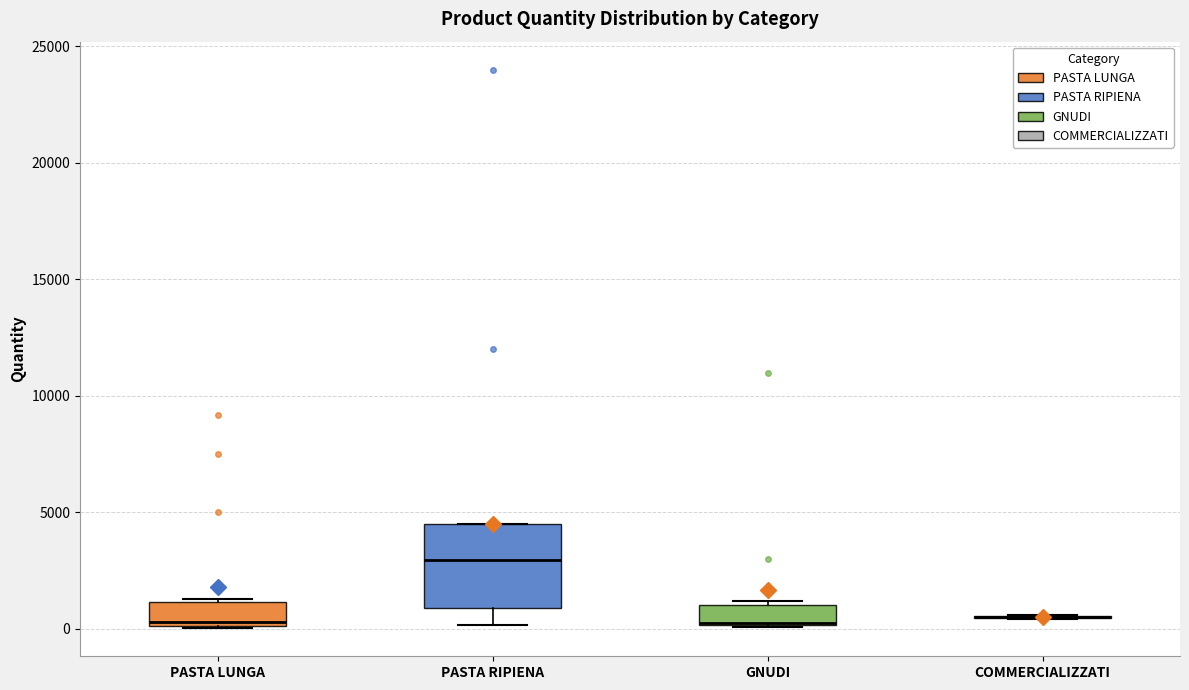

Which box is the tallest, from its lower edge to its upper edge?

PASTA RIPIENA